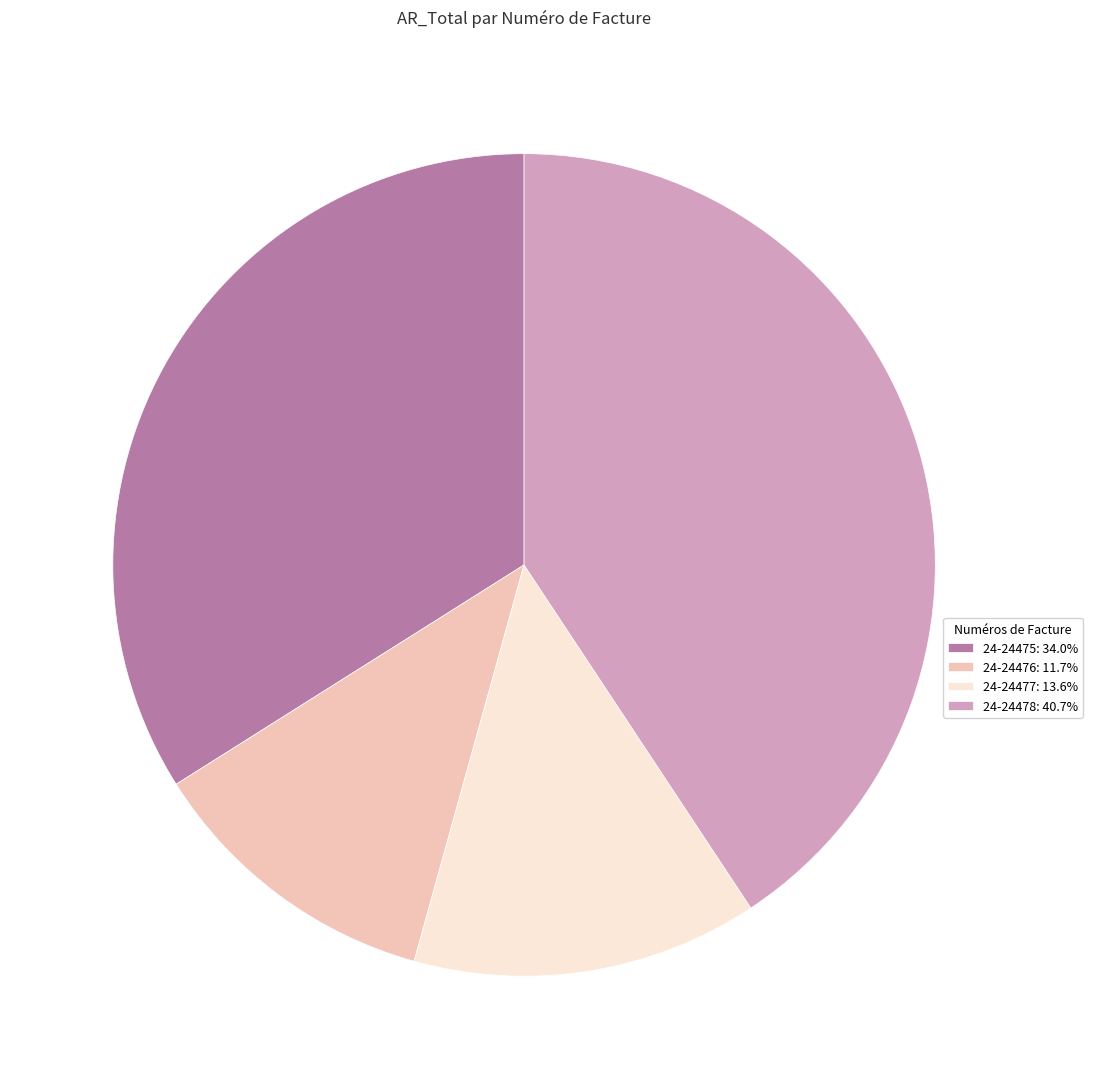

Is 24-24475: 34.0% the majority of the pie?

No